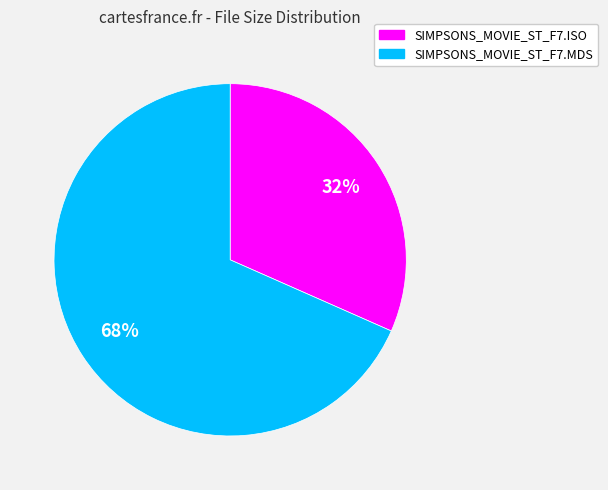

How many segments does this pie chart have?

2